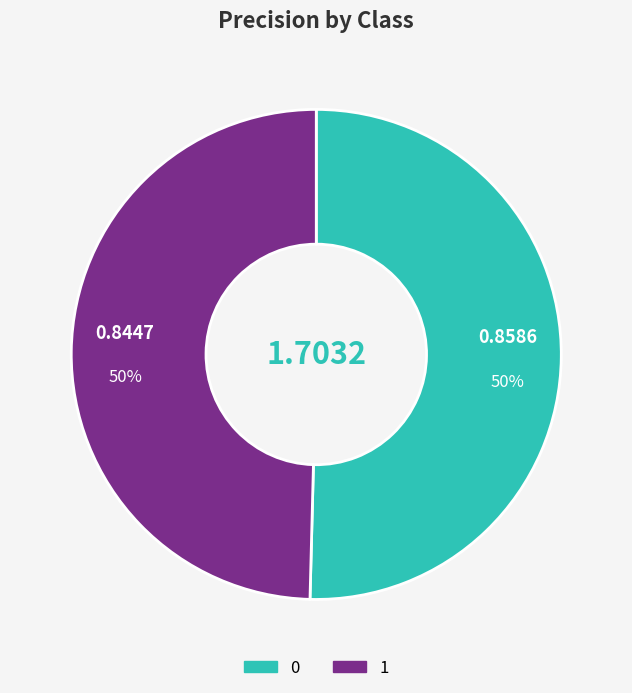

How many segments does this pie chart have?

2